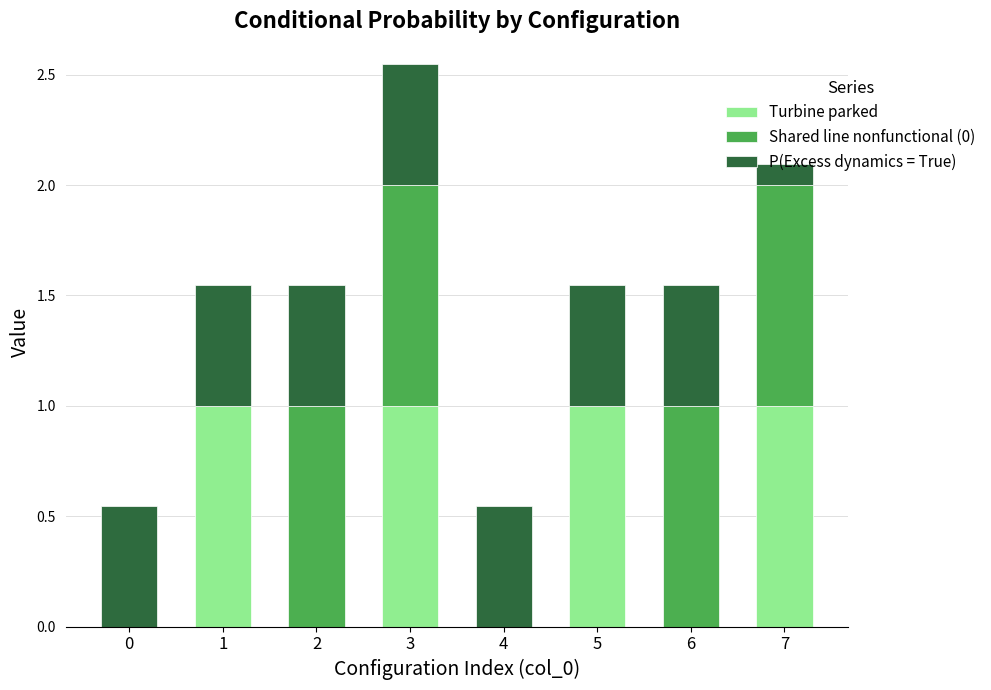

What is the total value across all series at 1?

1.5